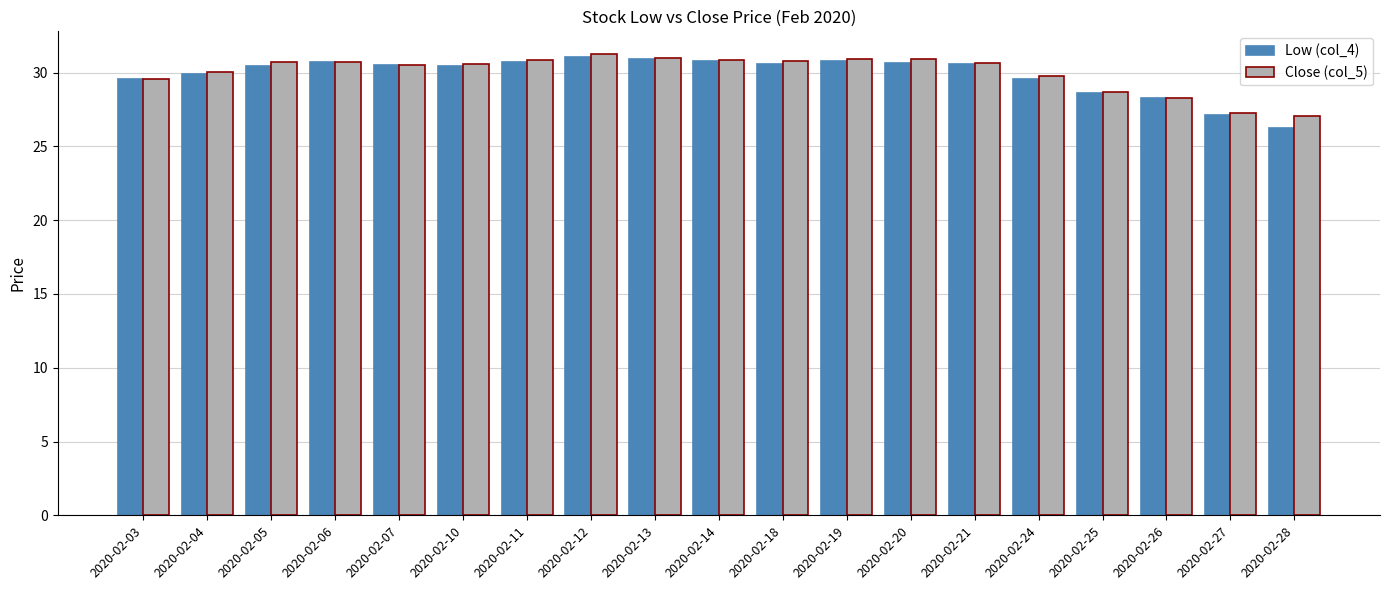

How many bars are there in total?

38